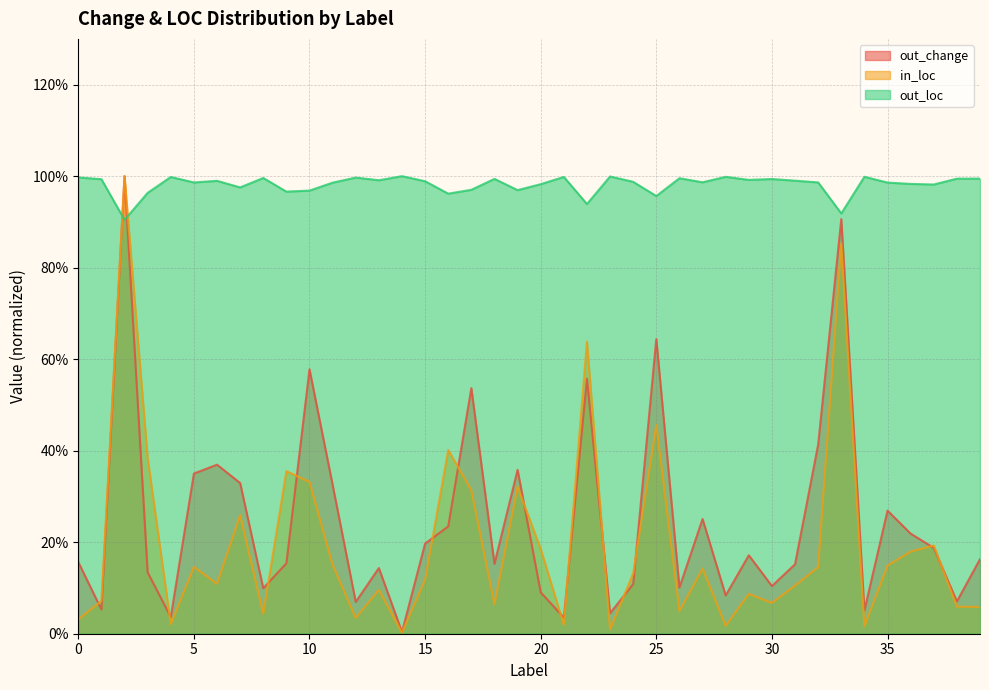

Which category has the highest value in the out_change series?

2